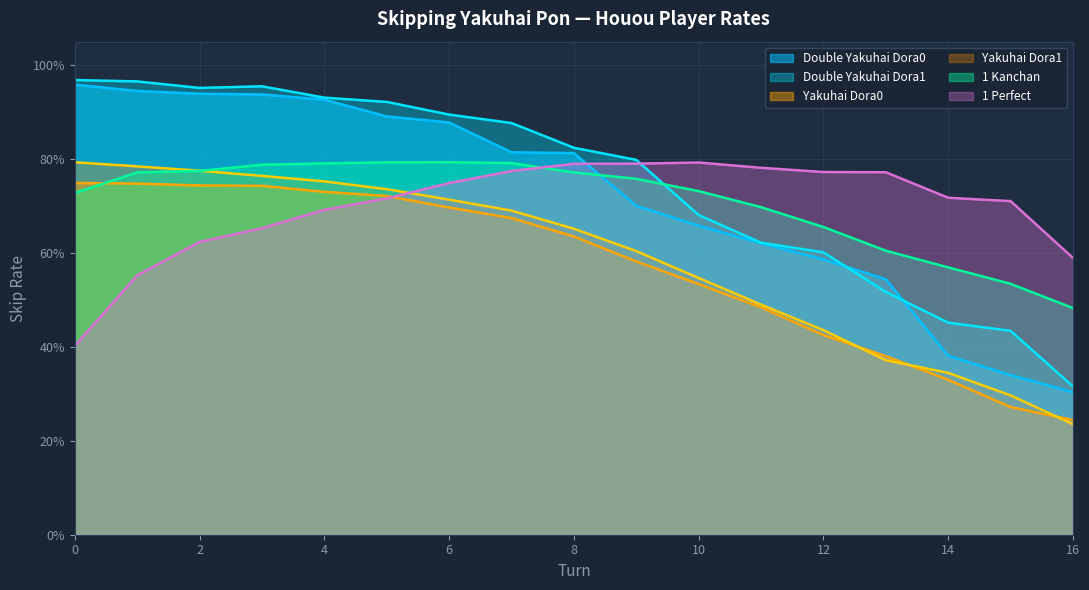

The value of Double Yakuhai Dora1 at 1 is 1.3. True or false?

False